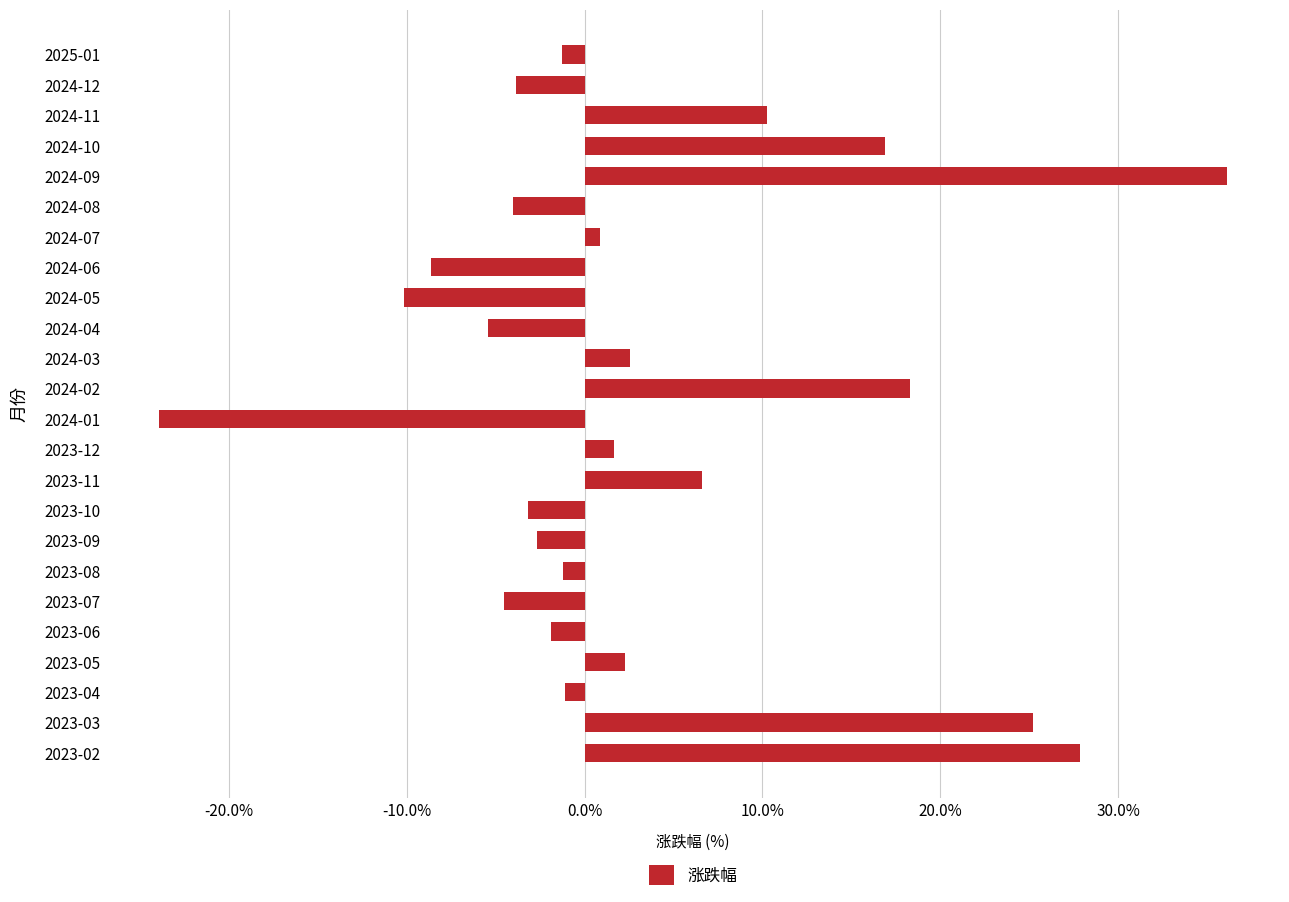

True or false: the data shows -14.5 at 2024-05.

False